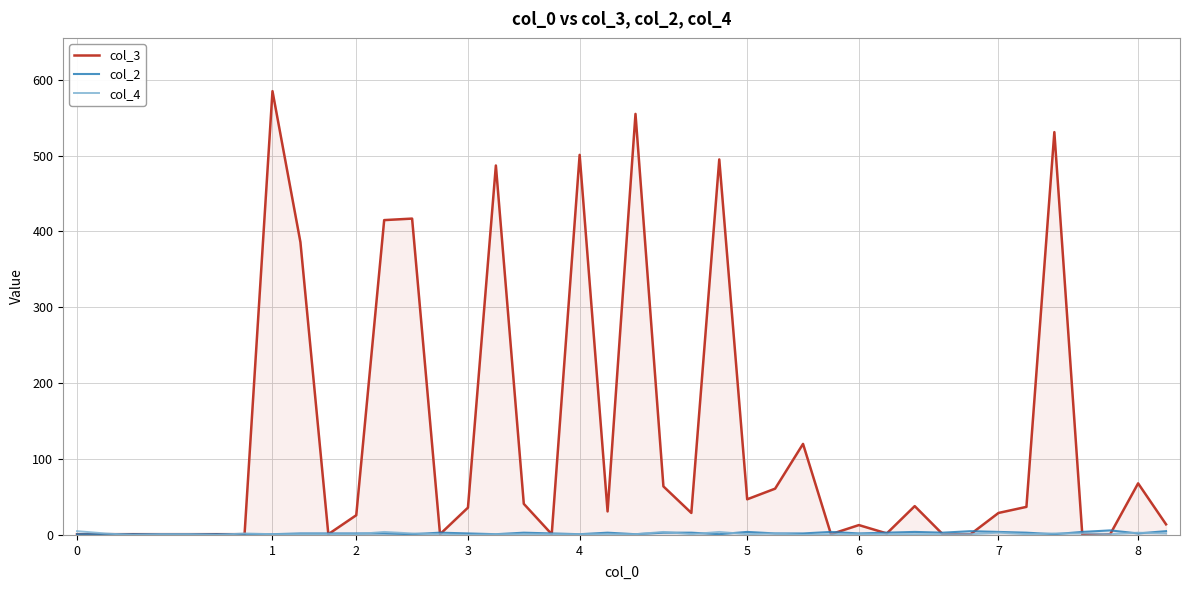

Does the chart have visible grid lines?

Yes